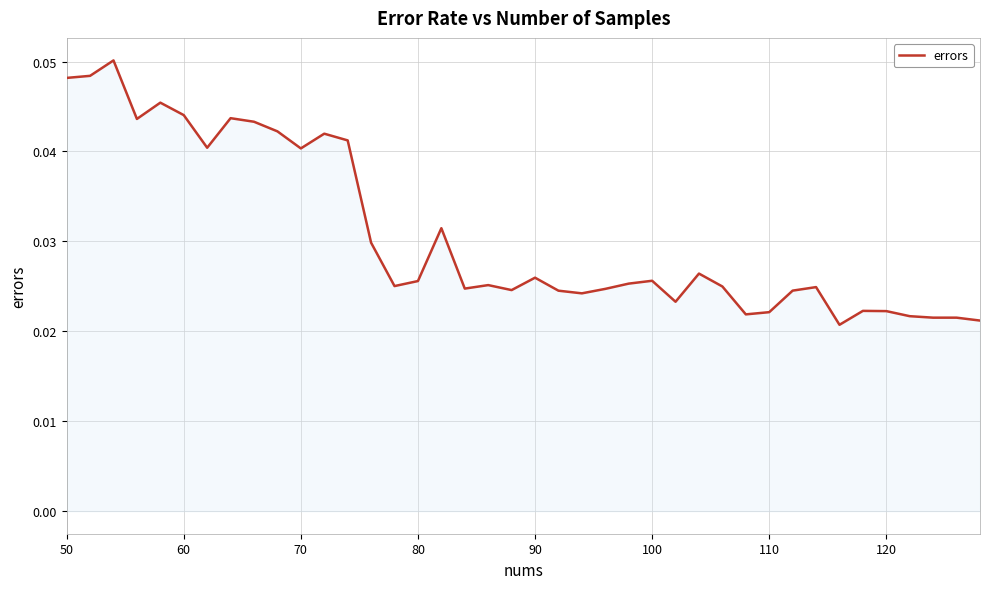

How many interior local peaks (higher than both neighbors) does the data have?

12